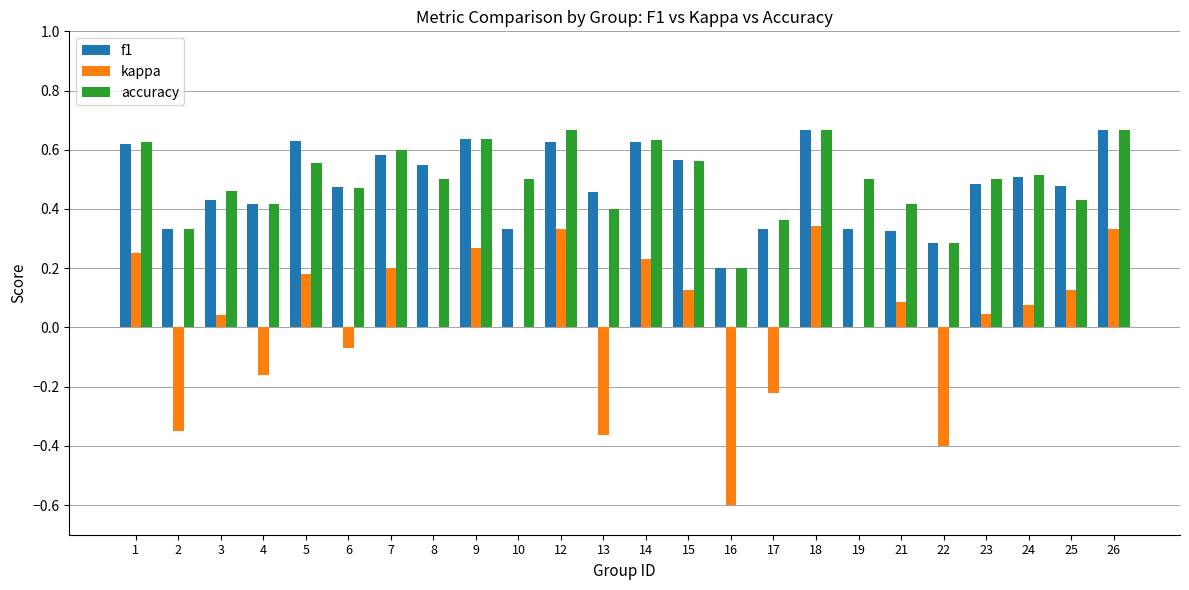

What is the sum of the accuracy values at 25 and 2?

0.8